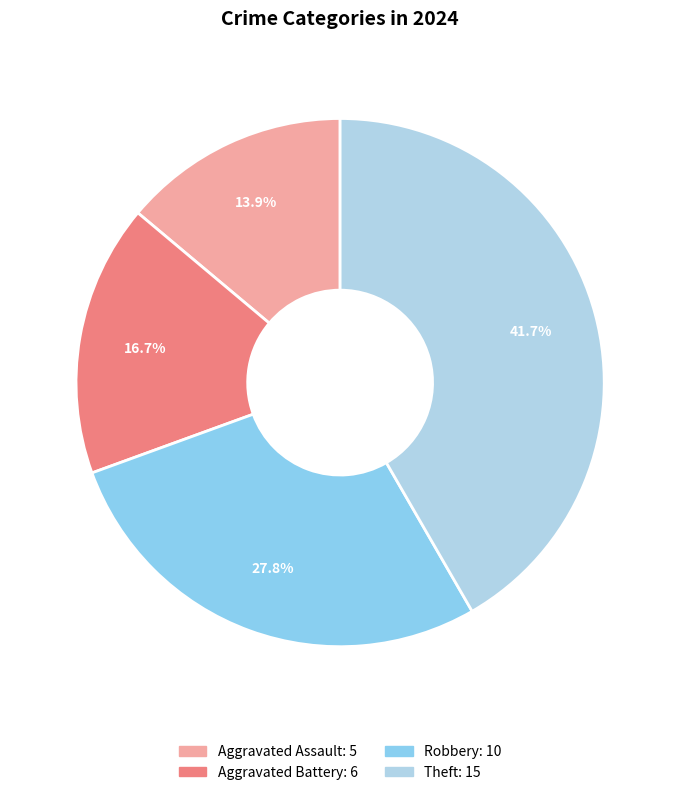

Is there a majority slice in this chart?

No